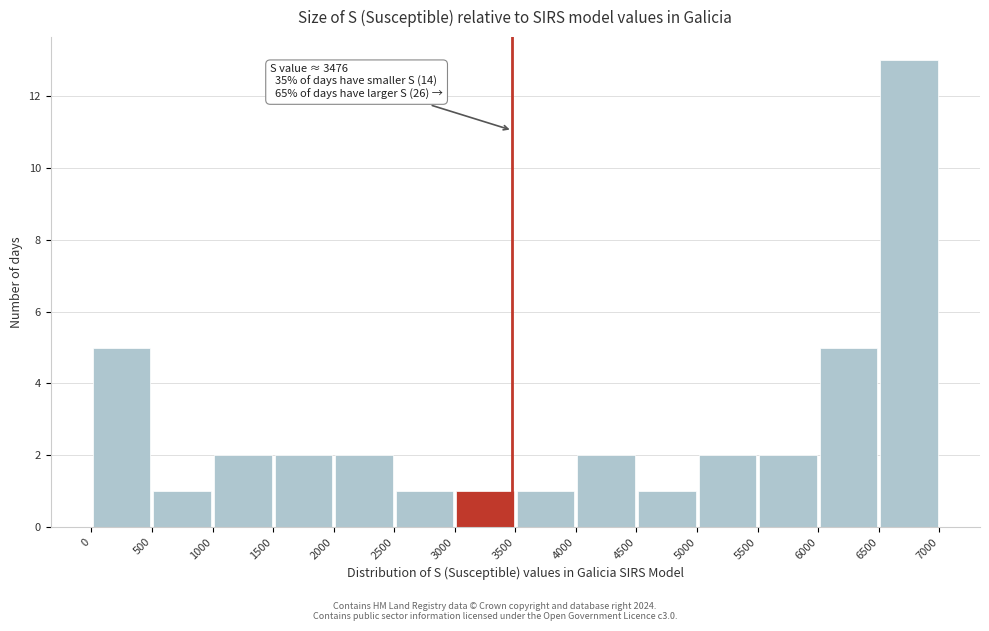

Which range on the x-axis has the tallest bar?

6500 to 7000